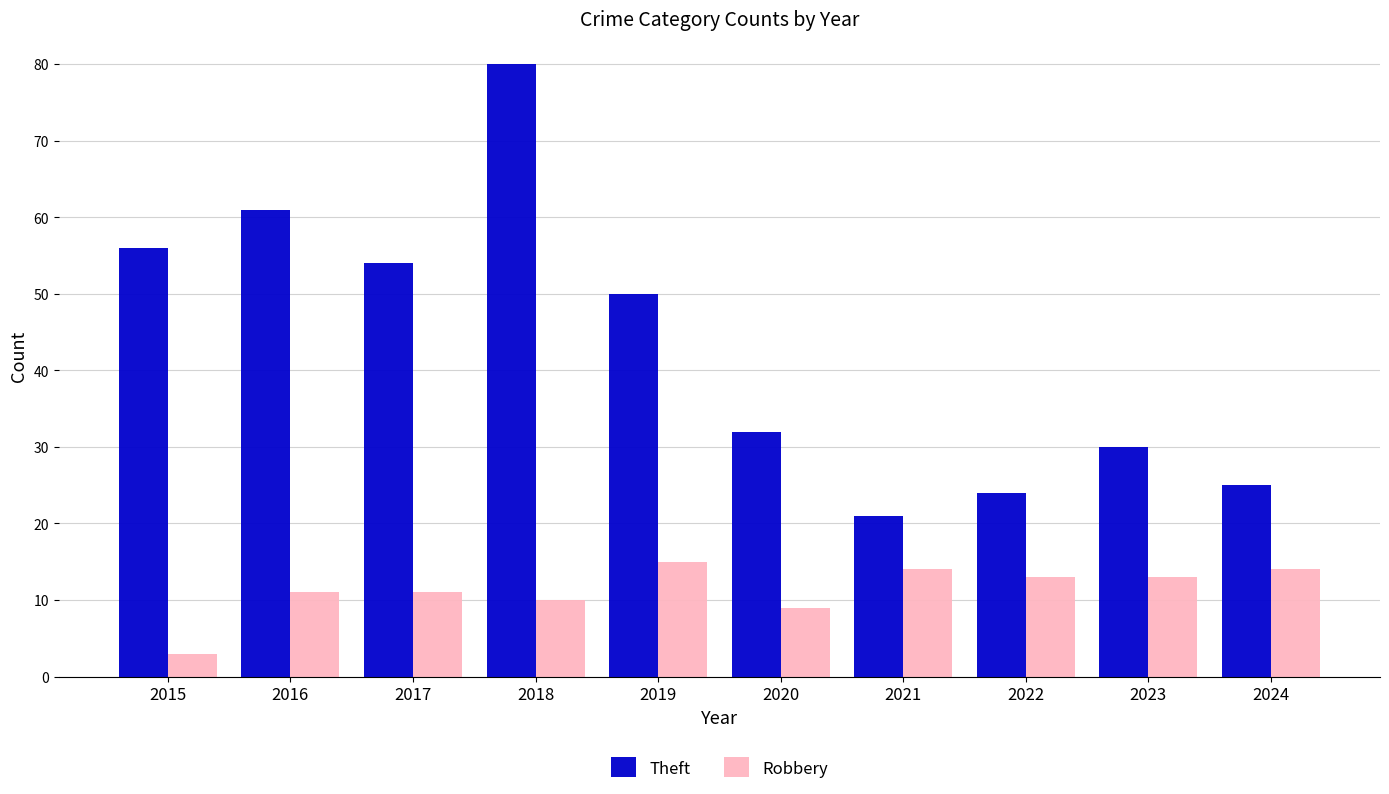

What is the spread (max minus min) of values at 2023?

17